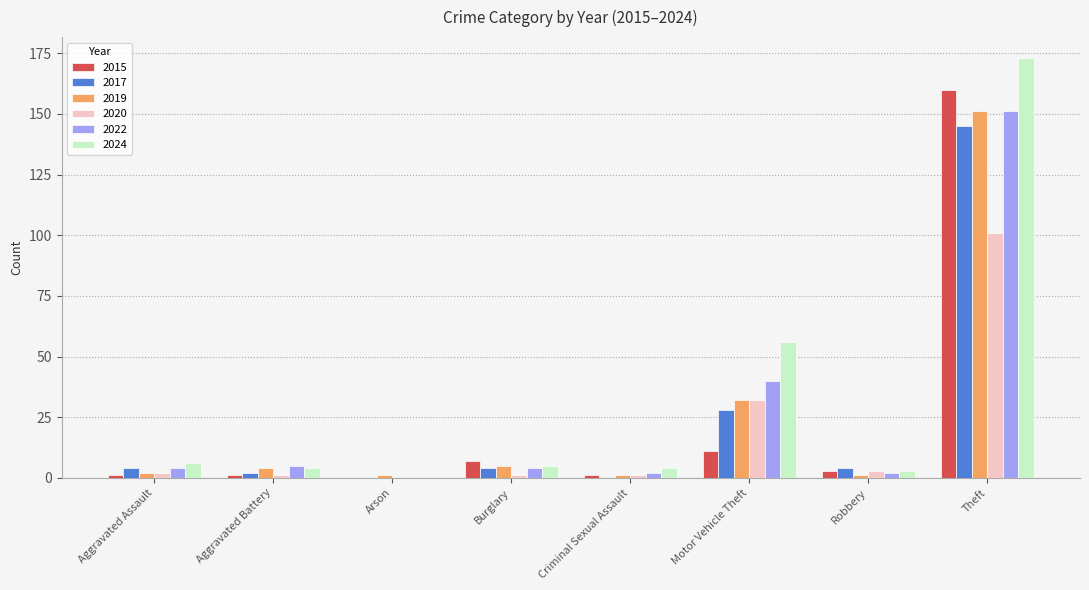

Count the number of categories in the chart.

8